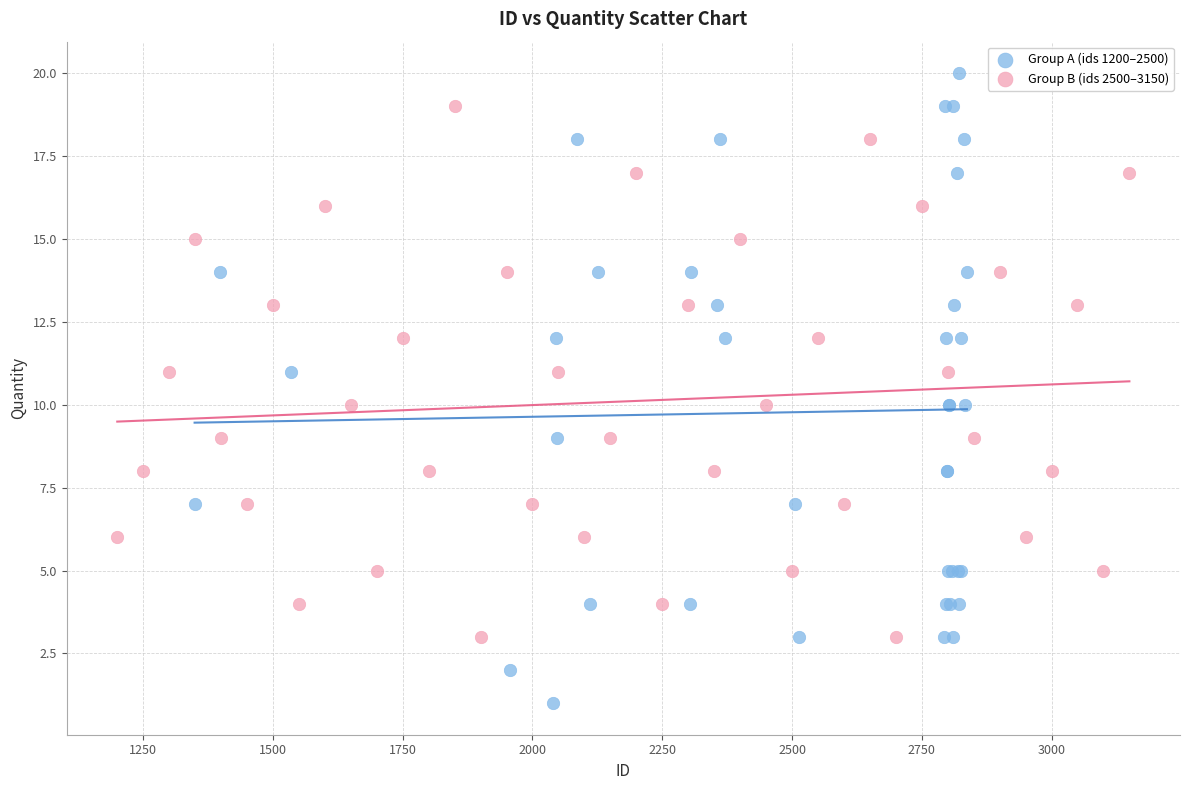

Which series contains the highest Y value?

Group A (ids 1200–2500)